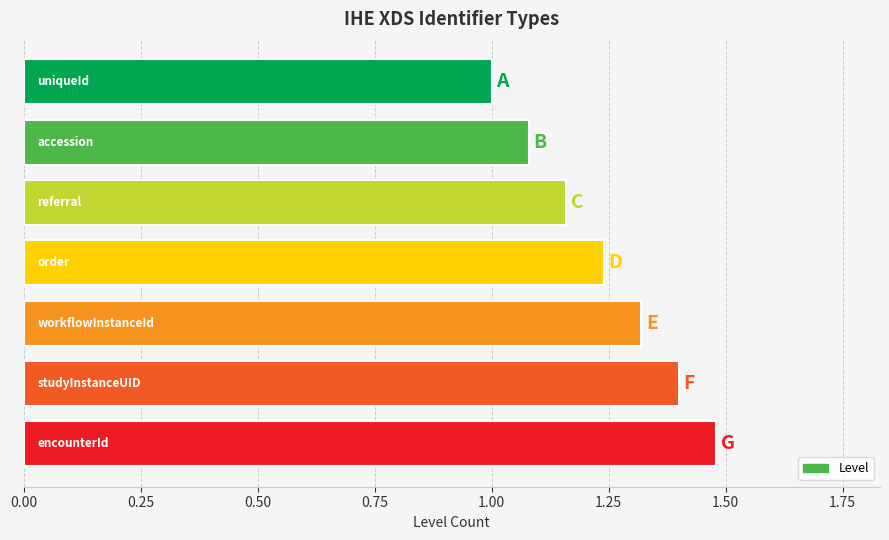

What is the smallest value displayed?

1.0